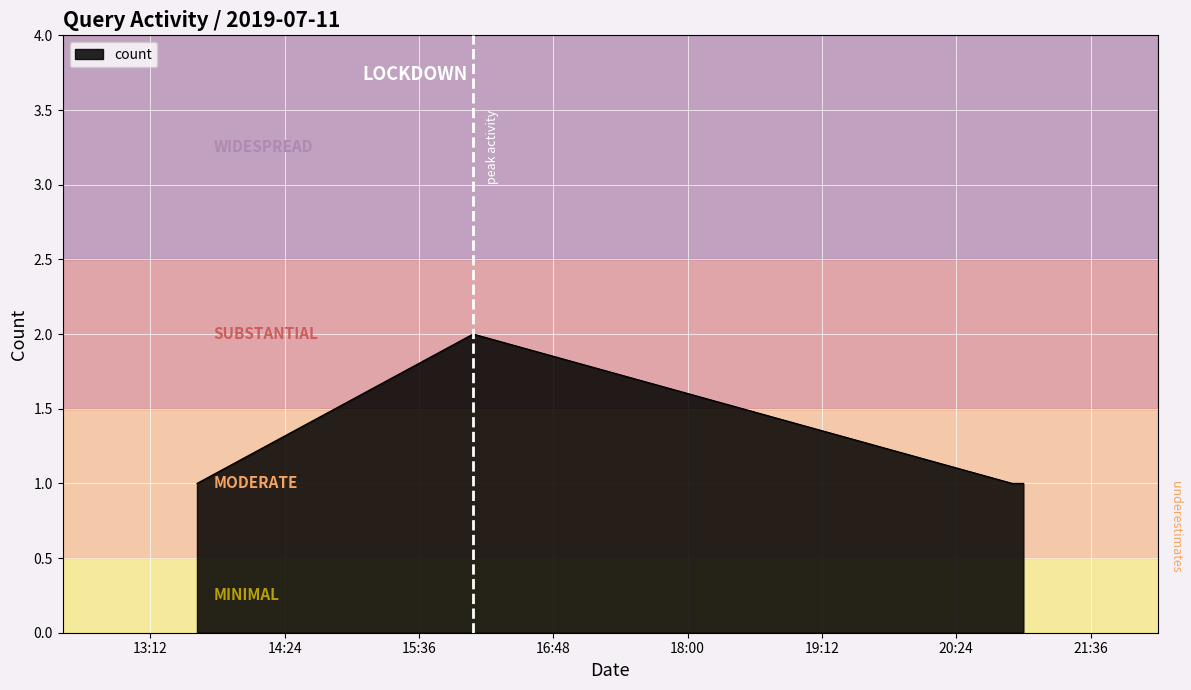

Reading right to left, extract all data points from this chart.

1	1	2	1